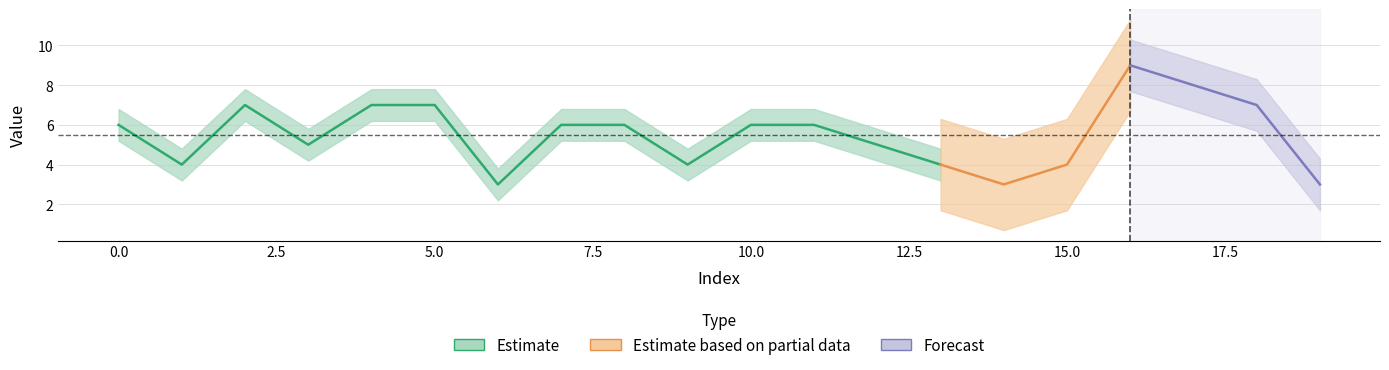

At which category is the sum across all series the highest?

16